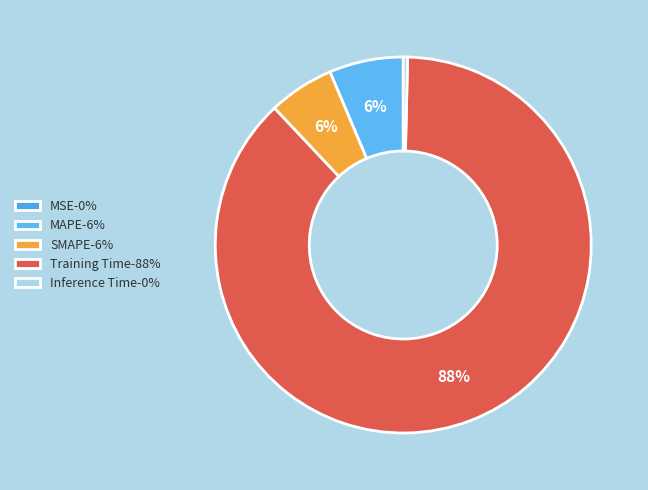

Rank the categories by value from highest to lowest.

Training Time, MAPE, SMAPE, Inference Time, MSE